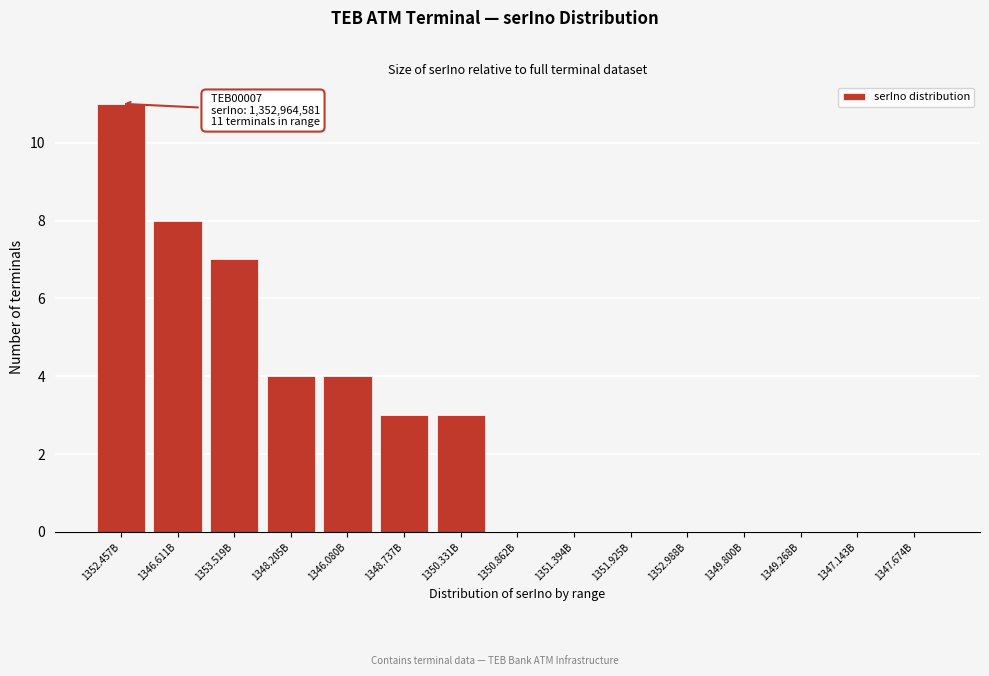

Reading left to right, list all the values displayed in this chart.

1352.457B=11	1346.611B=8	1353.519B=7	1348.205B=4	1346.080B=4	1348.737B=3	1350.331B=3	1350.862B=0	1351.394B=0	1351.925B=0	1352.988B=0	1349.800B=0	1349.268B=0	1347.143B=0	1347.674B=0